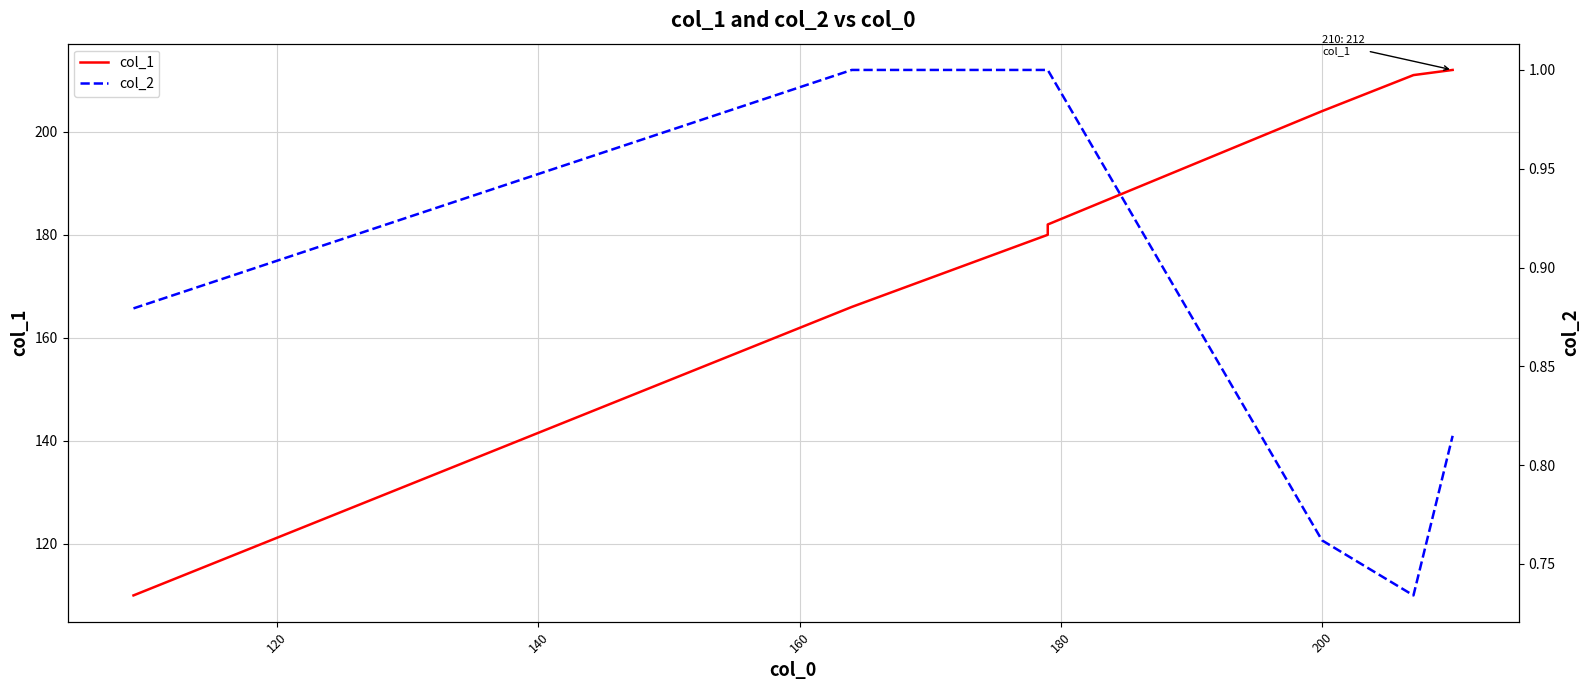

Is the value of col_1 at 220 greater than the value of col_2 at 180?

Yes